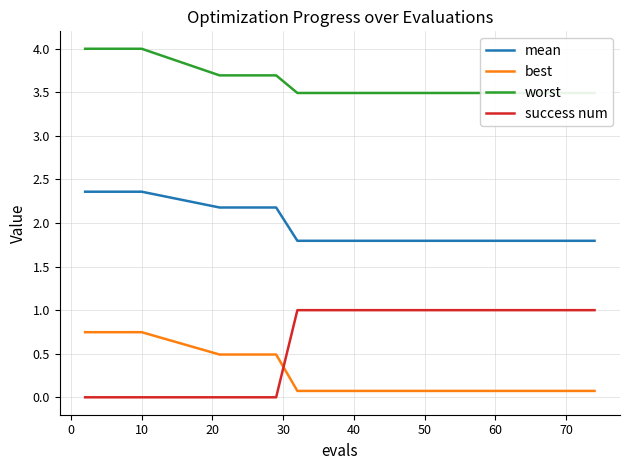

True or false: best has a value of 0.1 at 50.

True